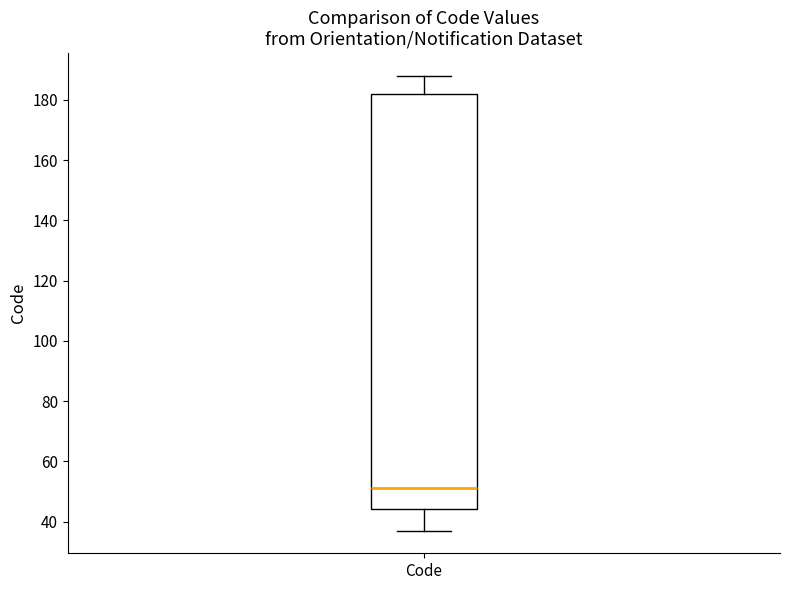

Where does the upper whisker of the box for Code end on the y-axis? The values are not printed on the chart, so give them approximately, as read against the axis.

188